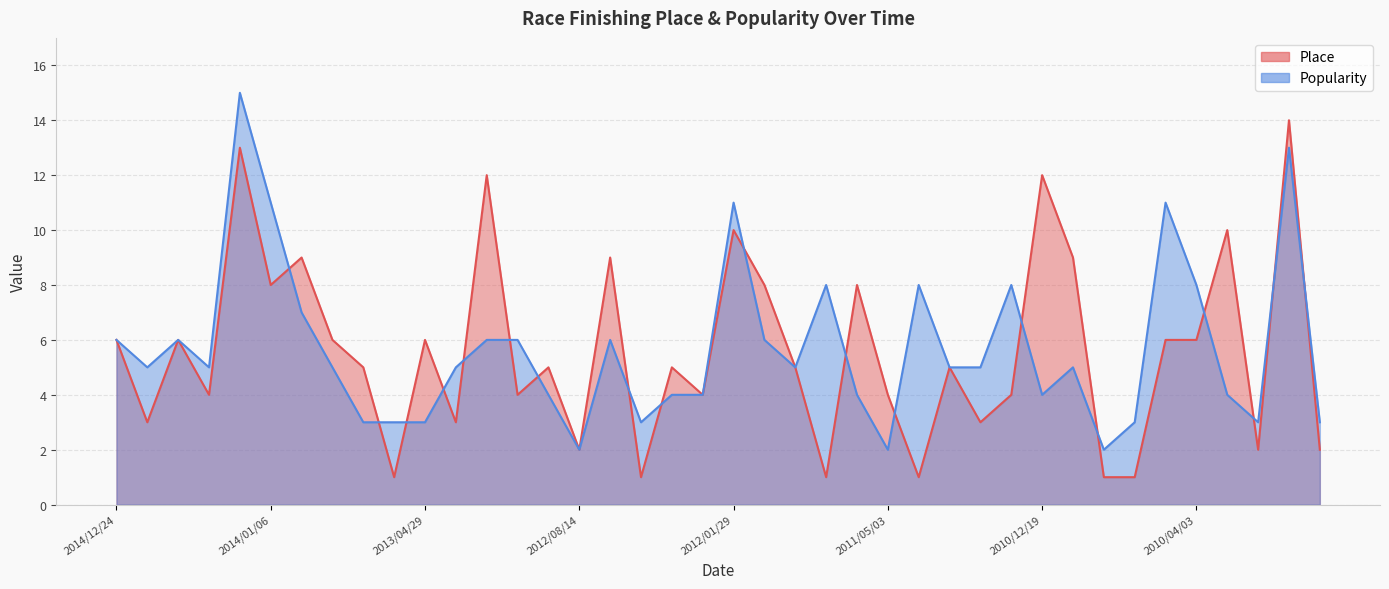

What is the difference between the maximum and second lowest values in the Popularity series?

13